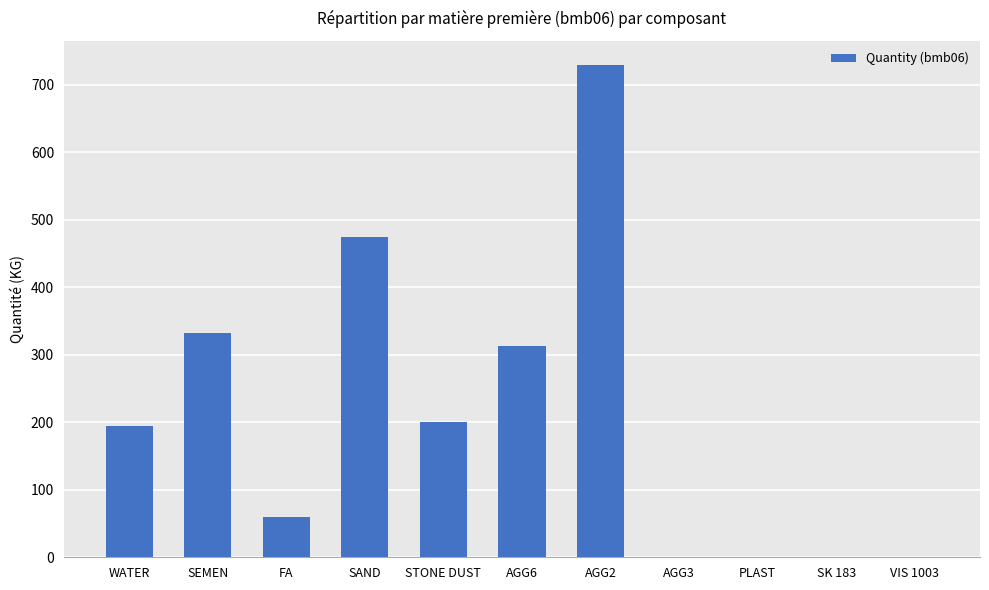

The value at AGG6 is 313.0. True or false?

True